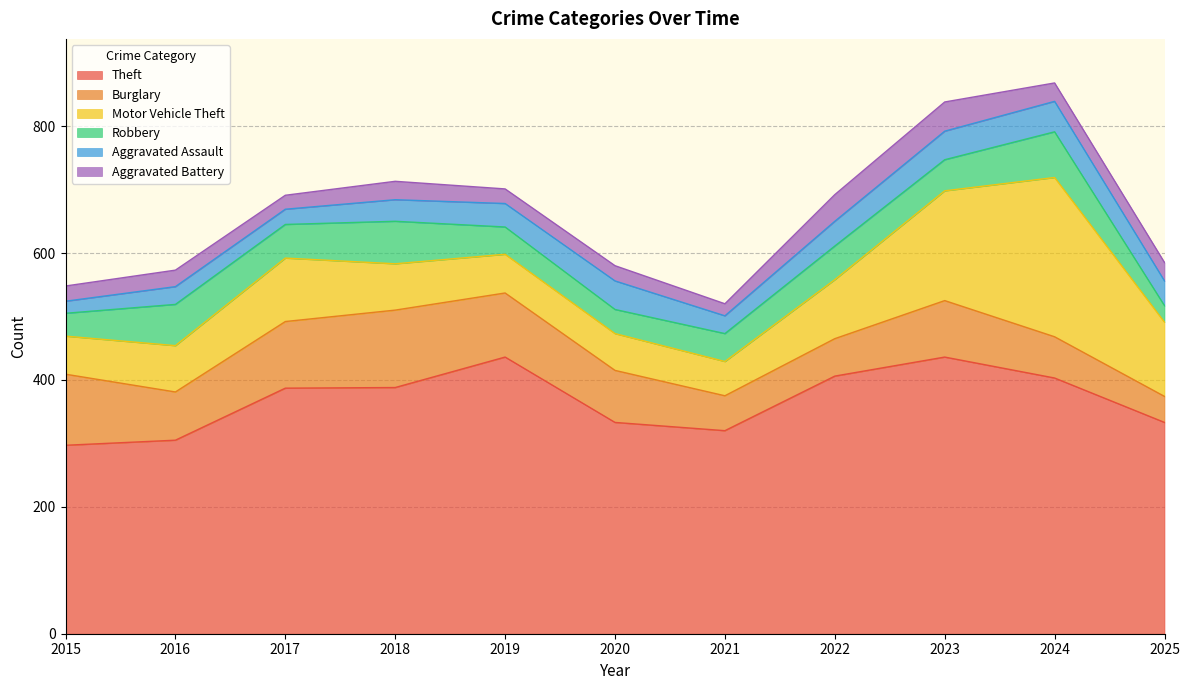

Which series has the widest spread of values?

Motor Vehicle Theft